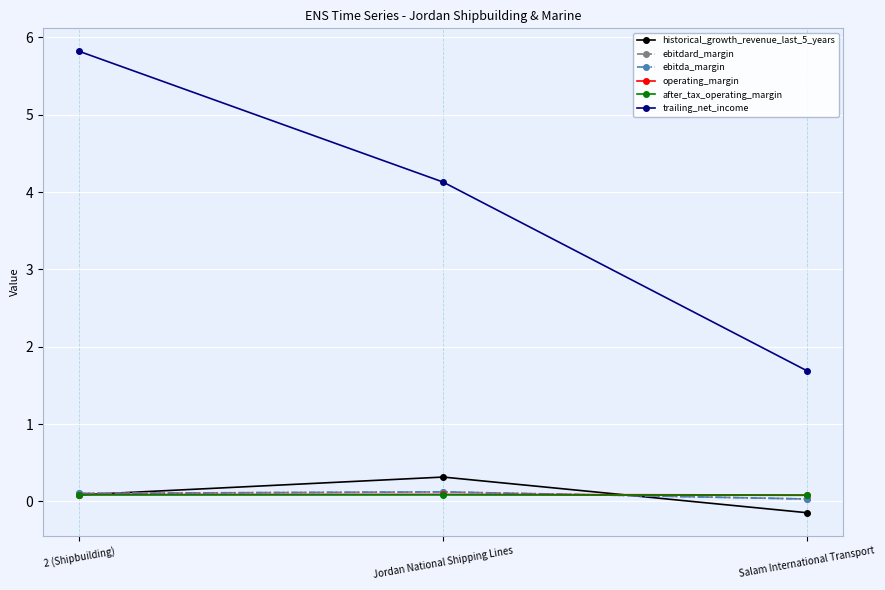

What is the label of the 2nd point from the right?

Jordan National Shipping Lines